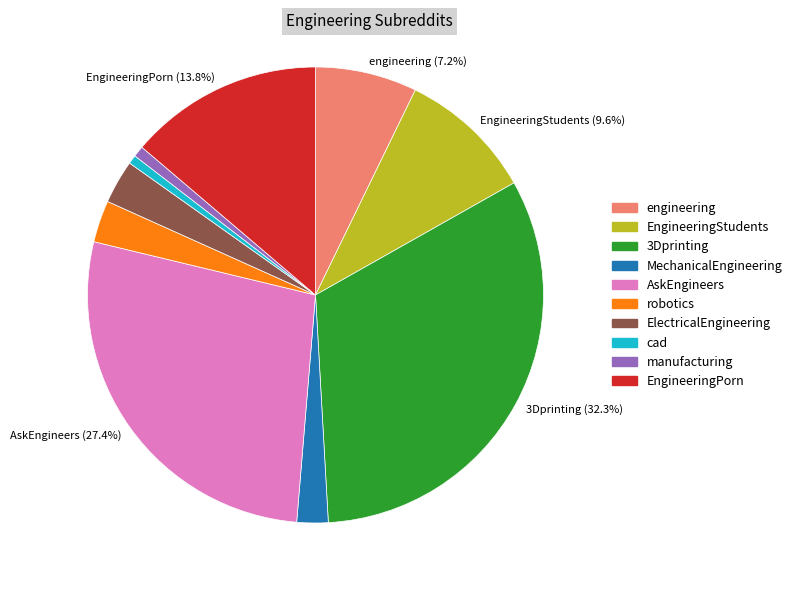

Which category has the biggest portion of the pie?

3Dprinting